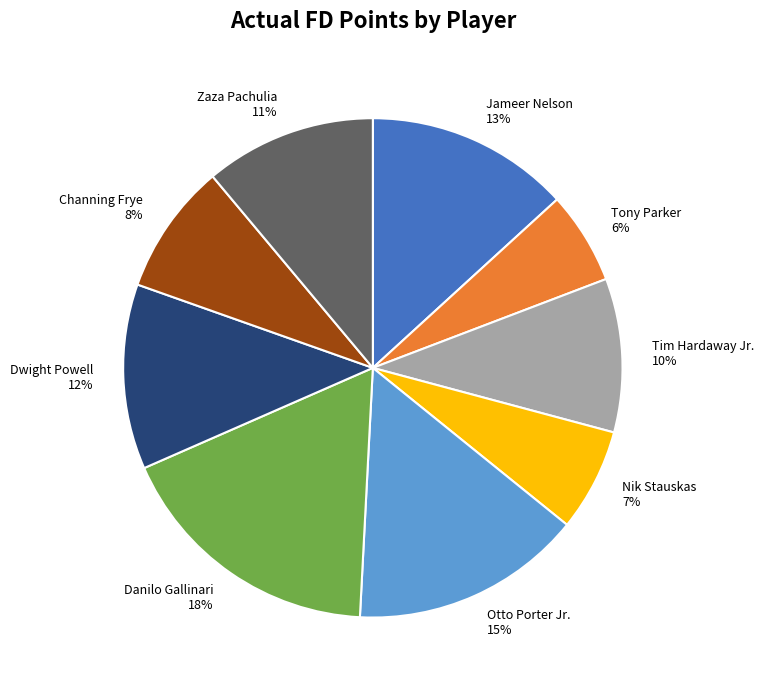

Count the number of slices in the pie.

9